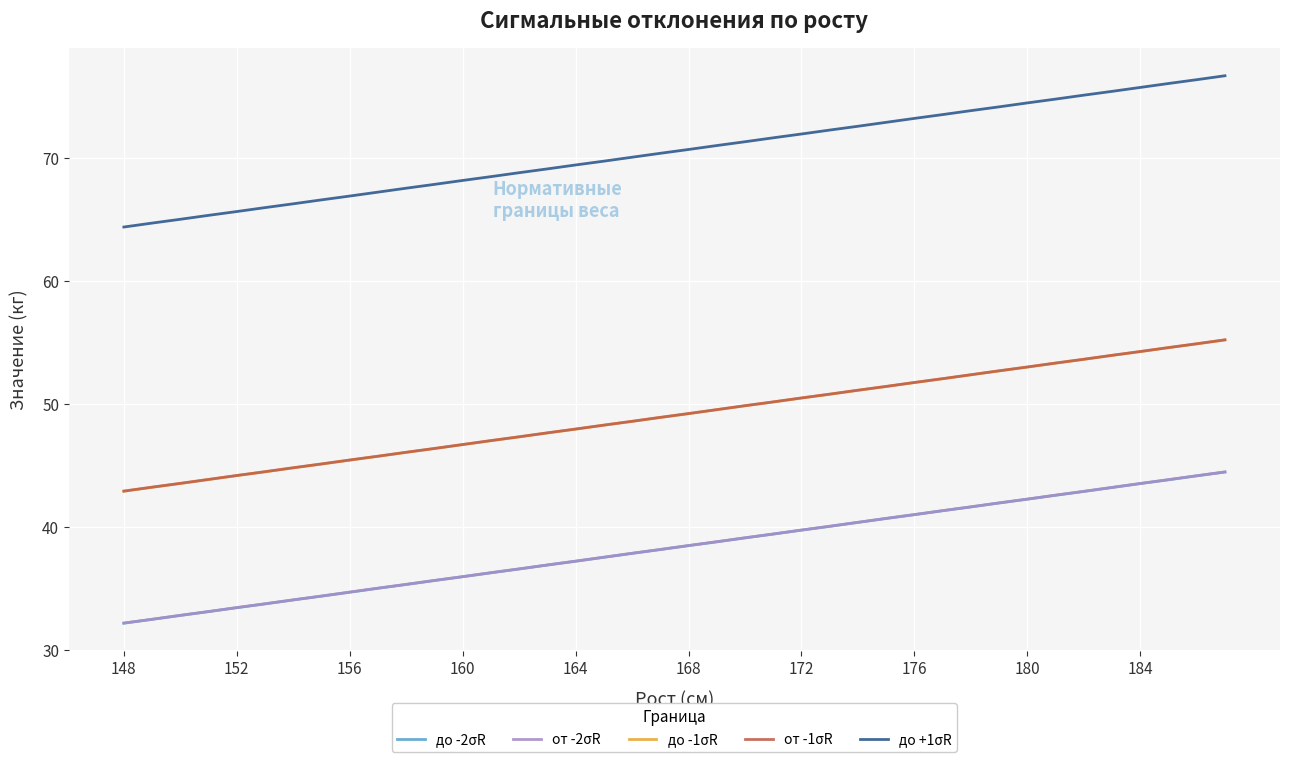

Does the chart display data point markers on the line(s)?

No